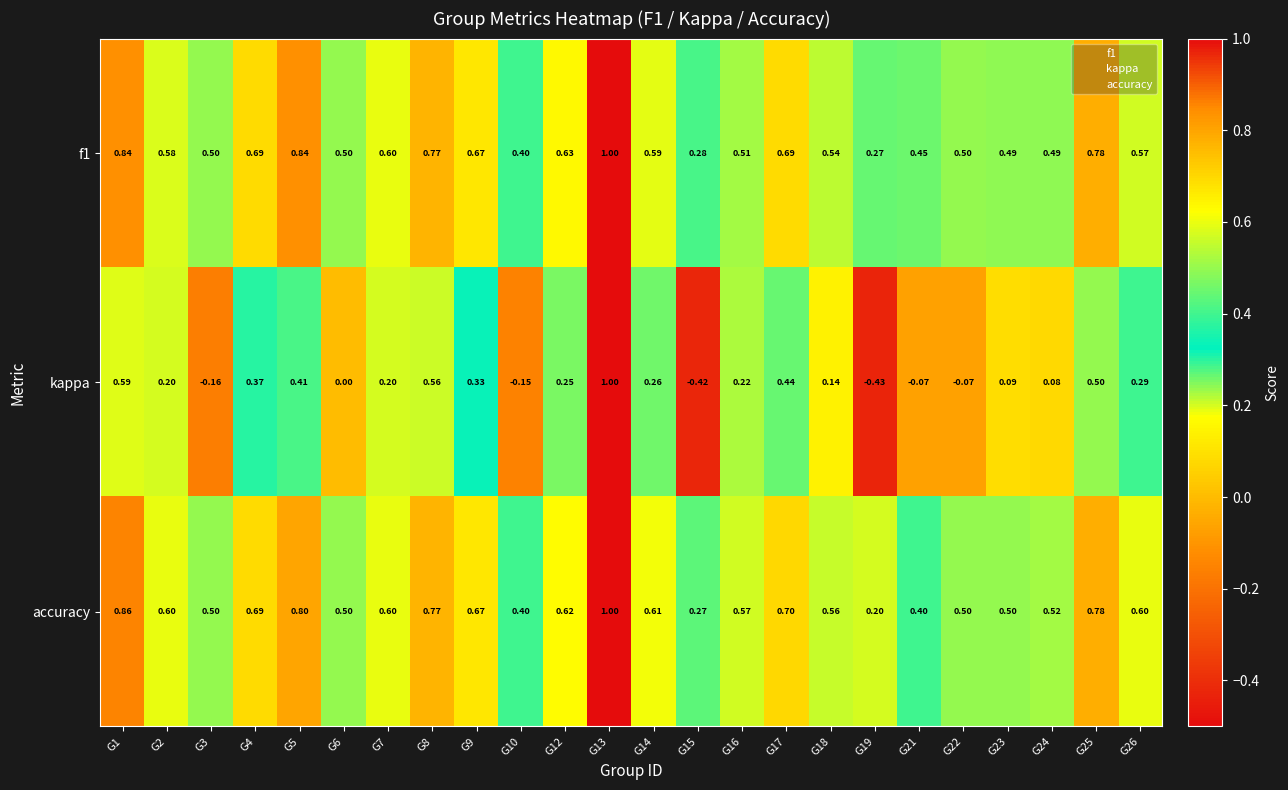

Which series has the widest spread of values?

kappa